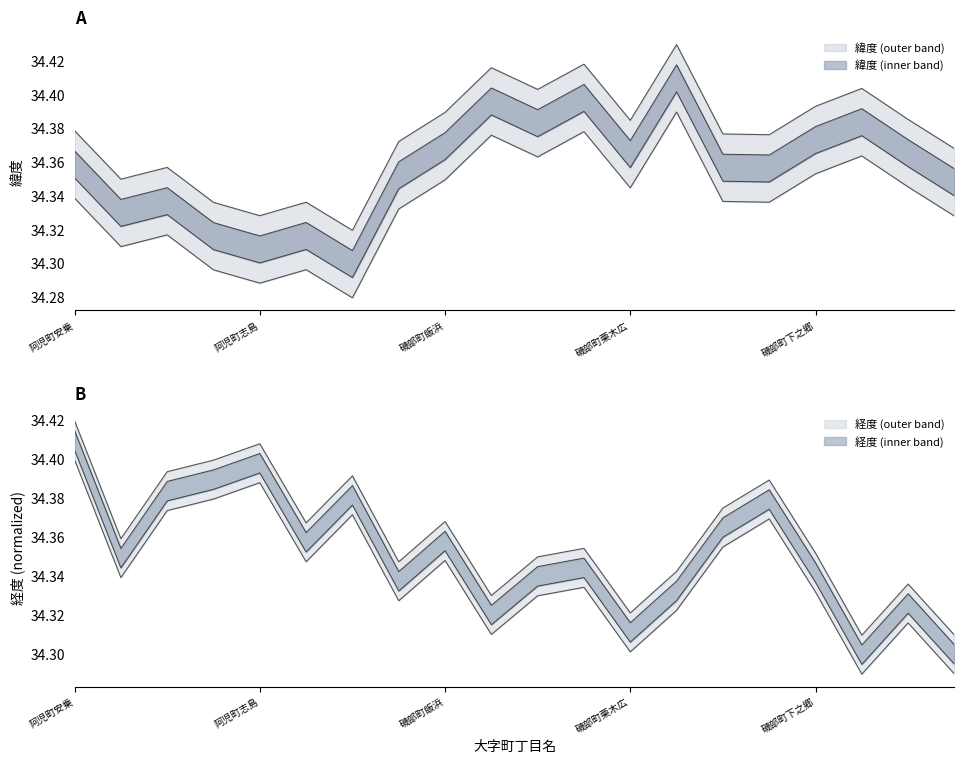

True or false: 緯度 has a value of 60.5 at 磯部町上之郷.

False